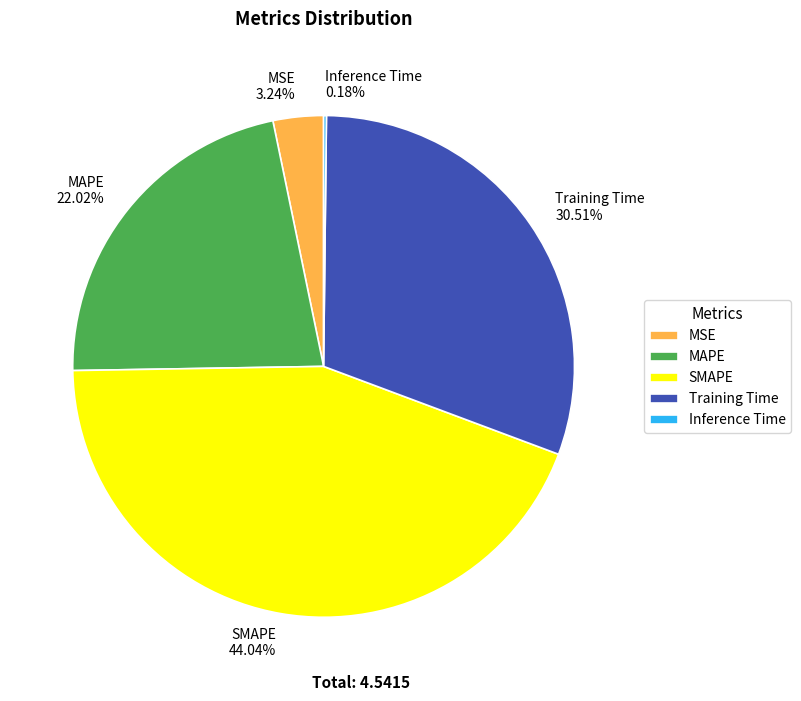

Which slice is the largest?

SMAPE